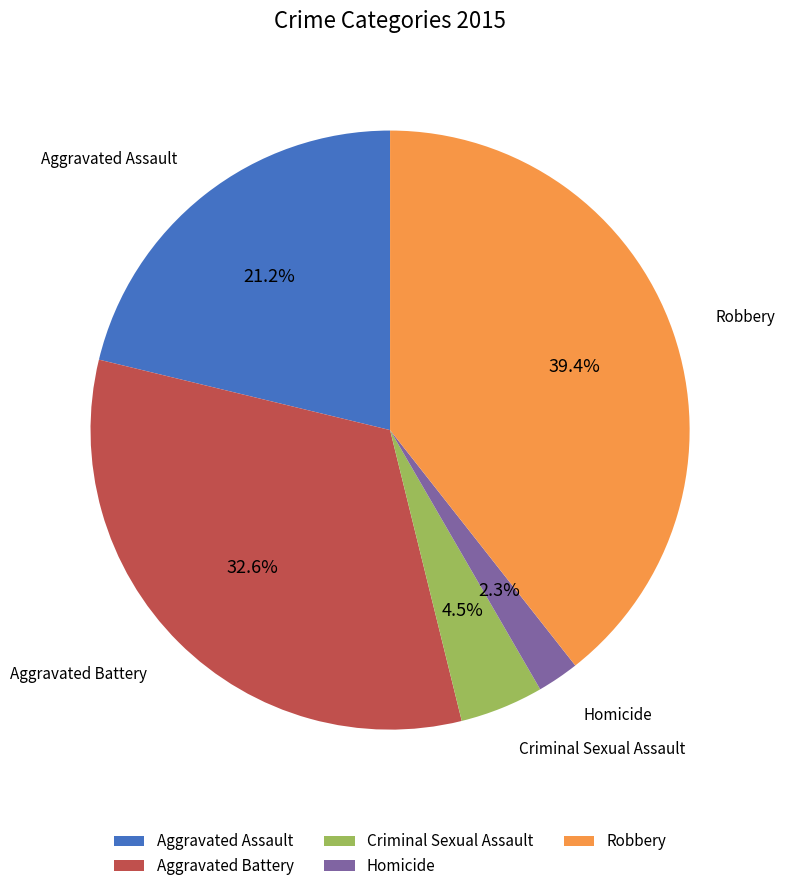

To the nearest percent, what percentage of the pie is Aggravated Assault?

21%